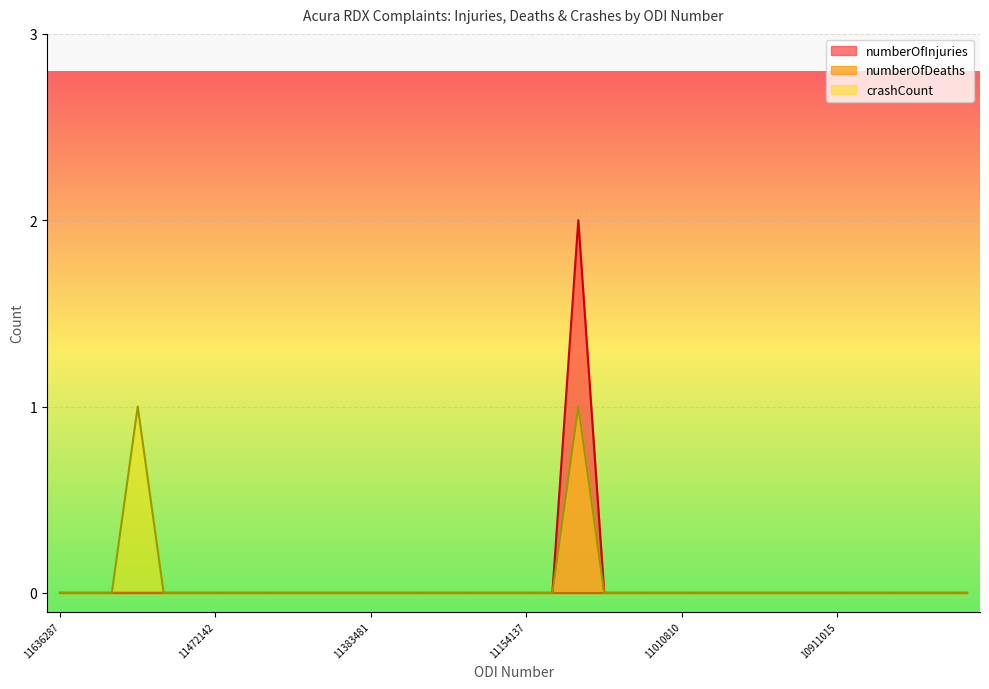

How many interior local peaks does the numberOfInjuries series have?

1